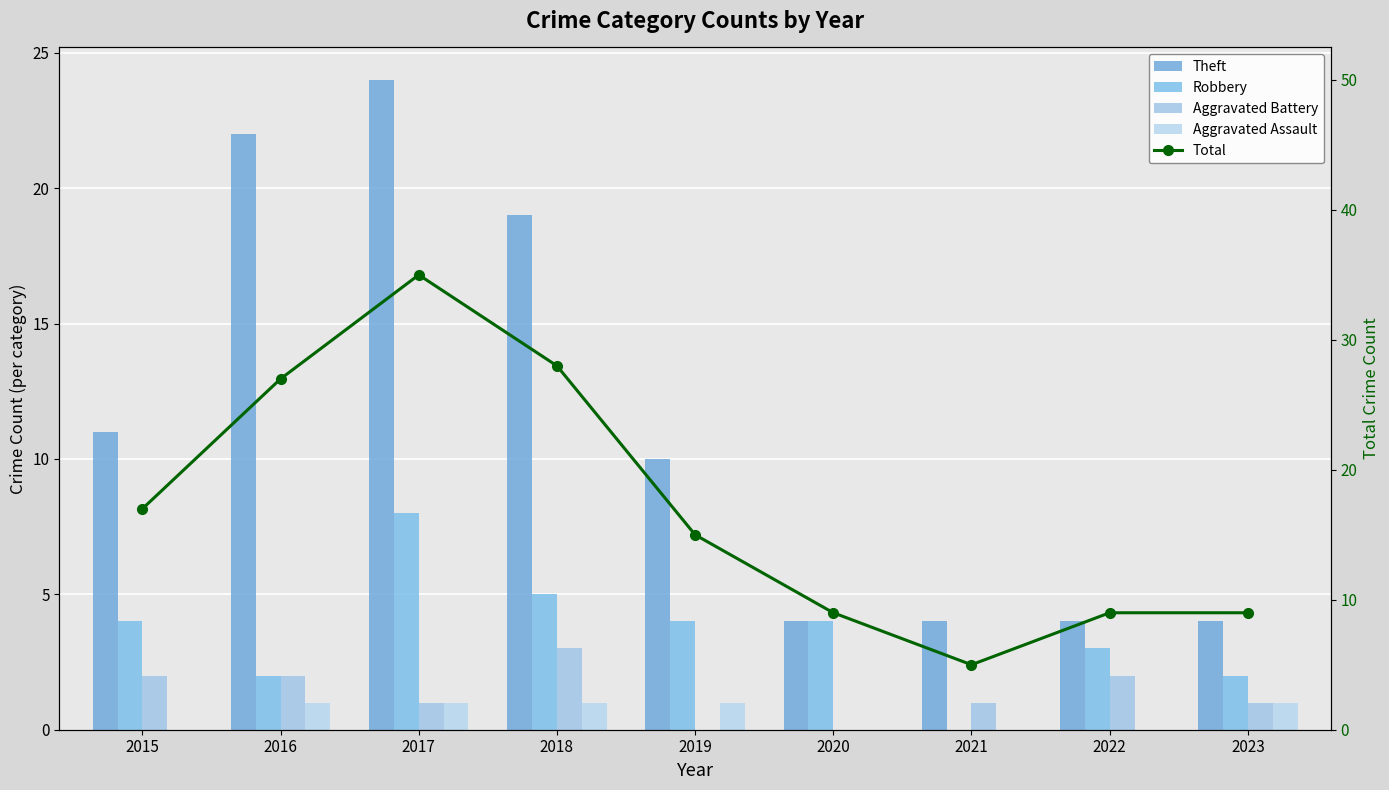

What is the total value across all series at 2015?

34